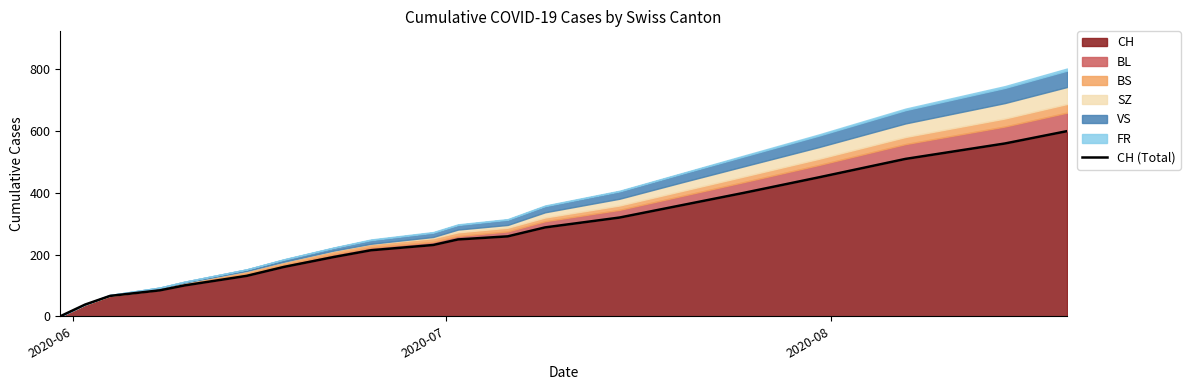

What is the maximum value for CH?

600